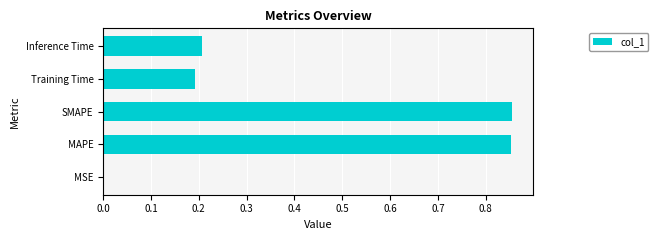

What is the sum of the values at Training Time and Inference Time?

0.4